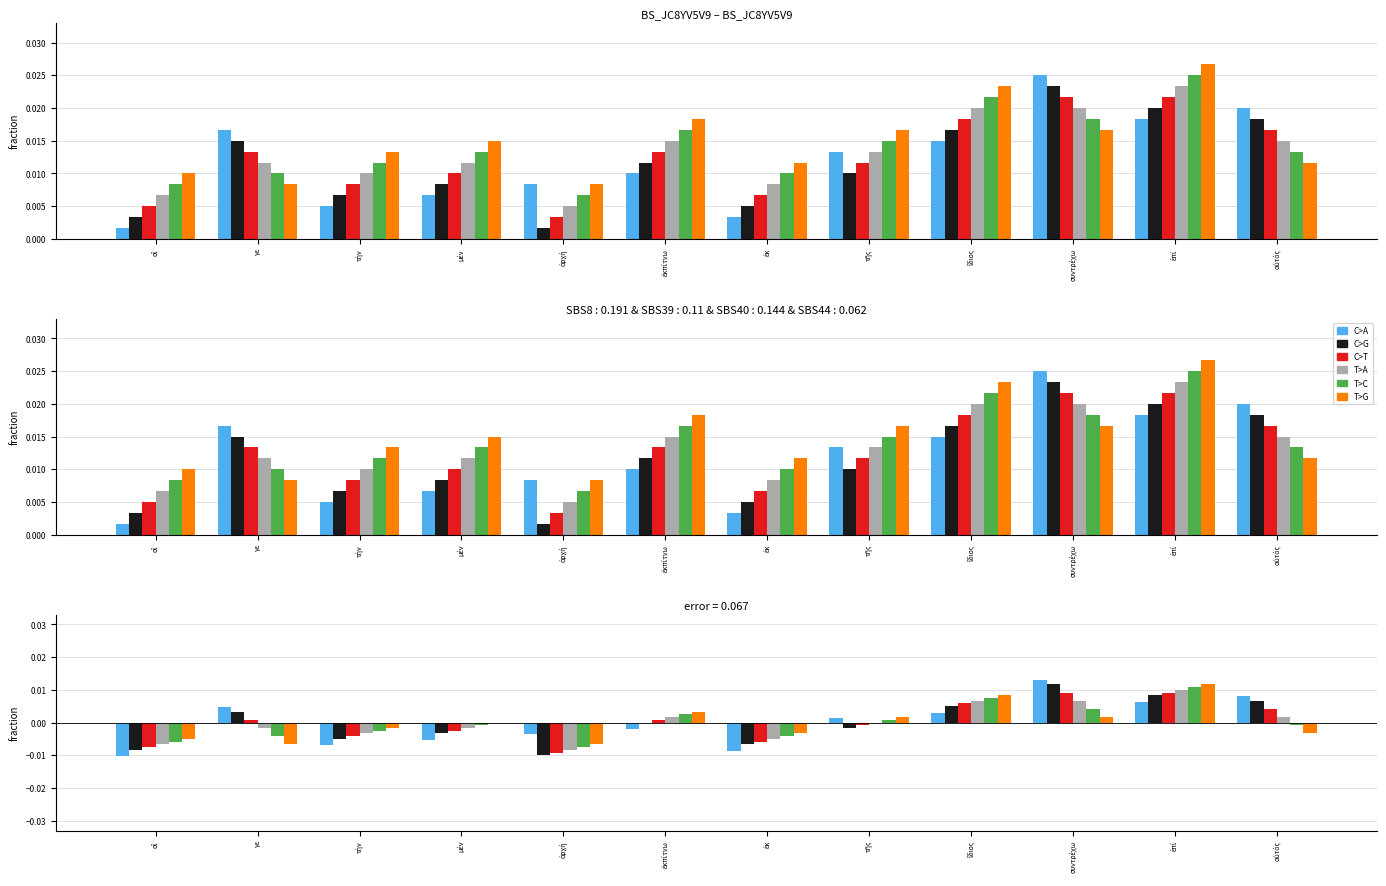

Is it true that T>G equals 0.0 at μέν?

False